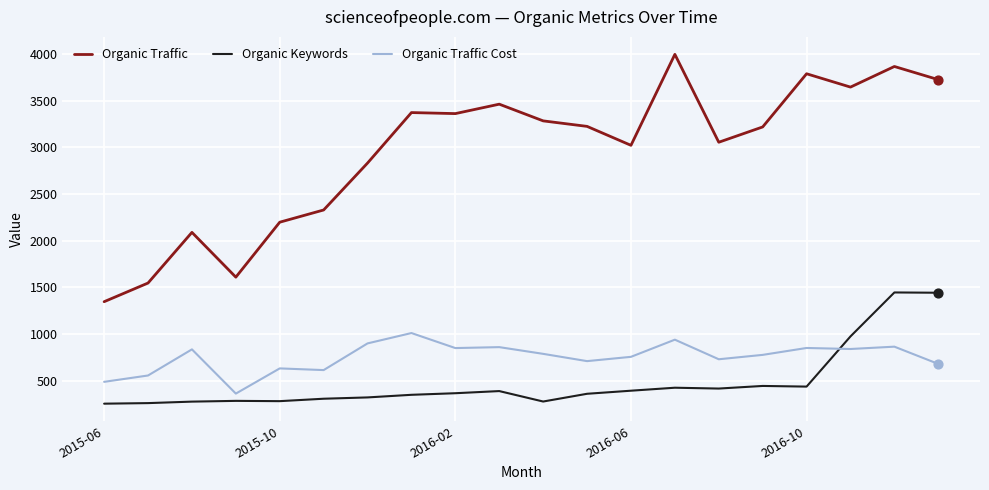

Which series has the largest total across all categories?

Organic Traffic